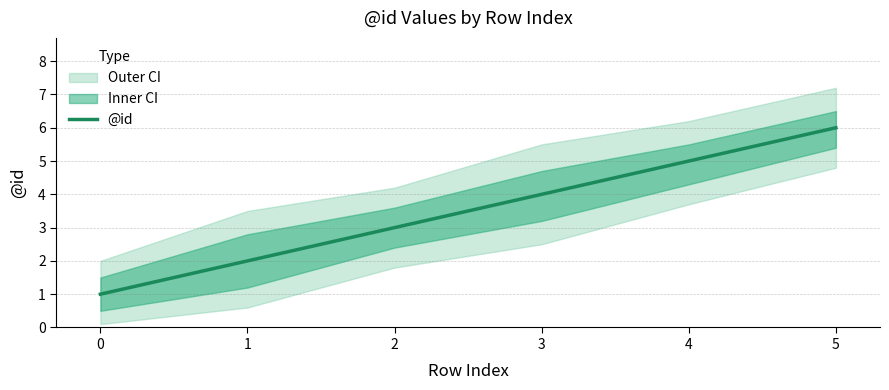

At which label is the value closest to 3?

2